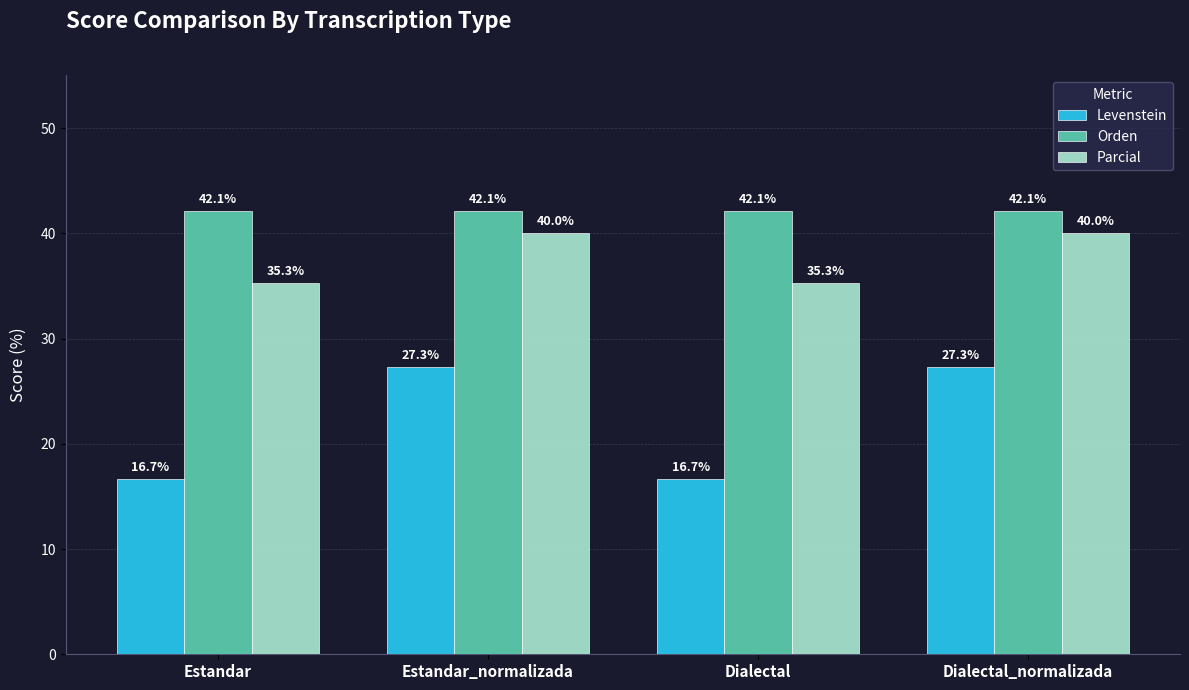

How many bars are there in total?

12